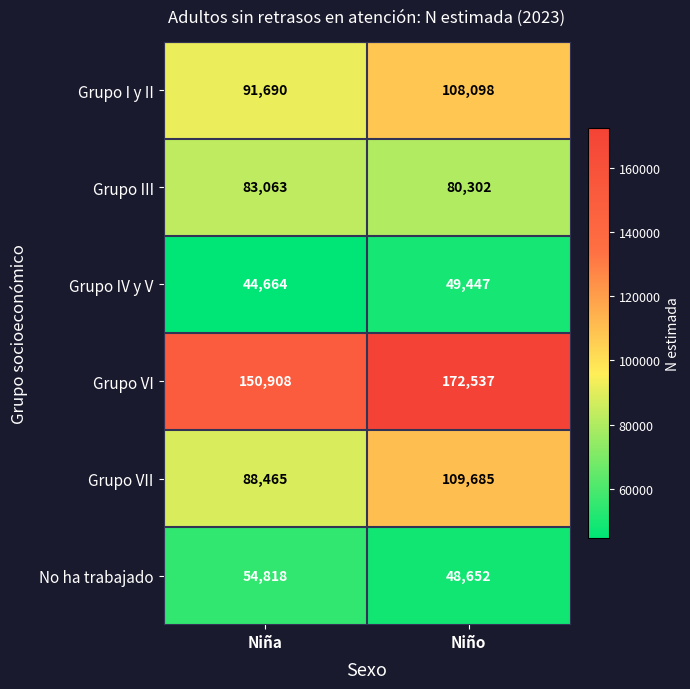

What is the lowest value of the Grupo III series?

80302